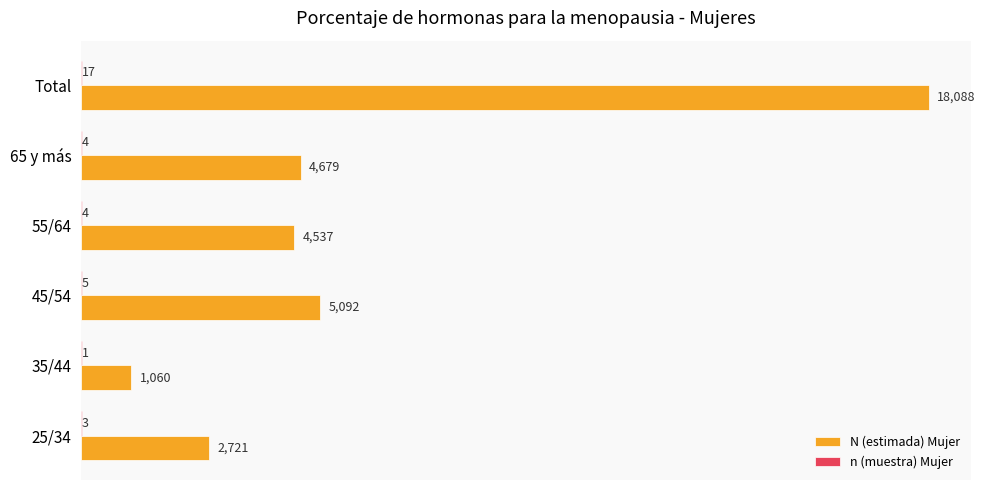

What is the maximum value shown in the chart?

18088